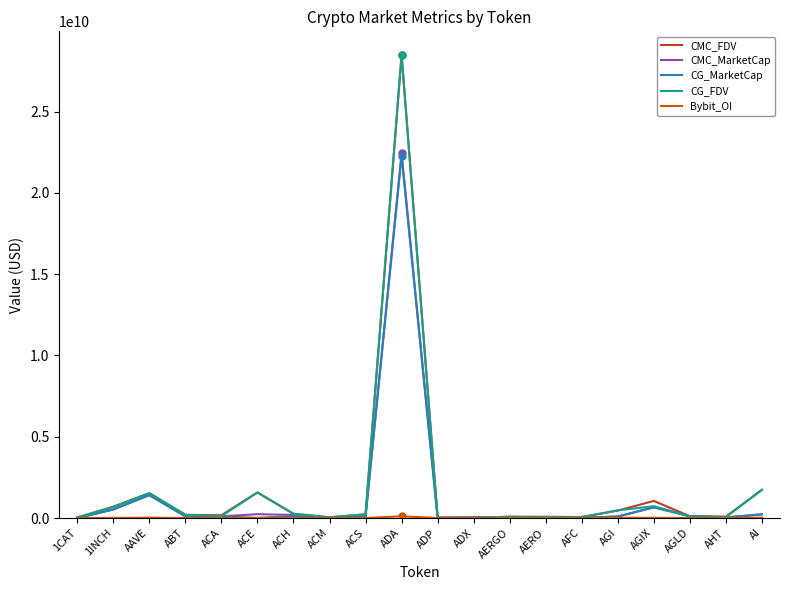

Which series has the widest spread of values?

CG_FDV